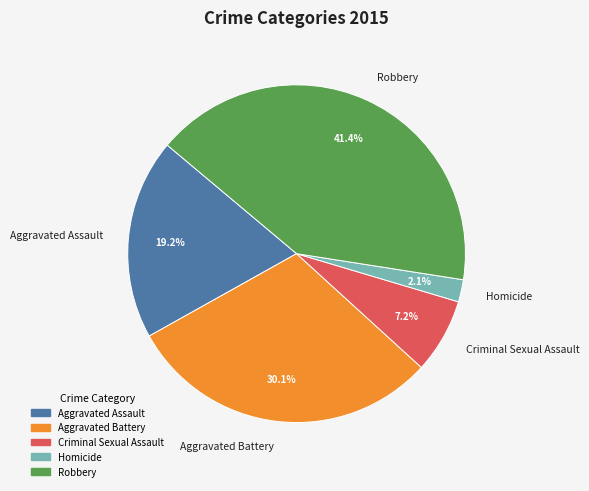

To the nearest percent, what is the difference between the Criminal Sexual Assault and Aggravated Assault slice percentages?

12%